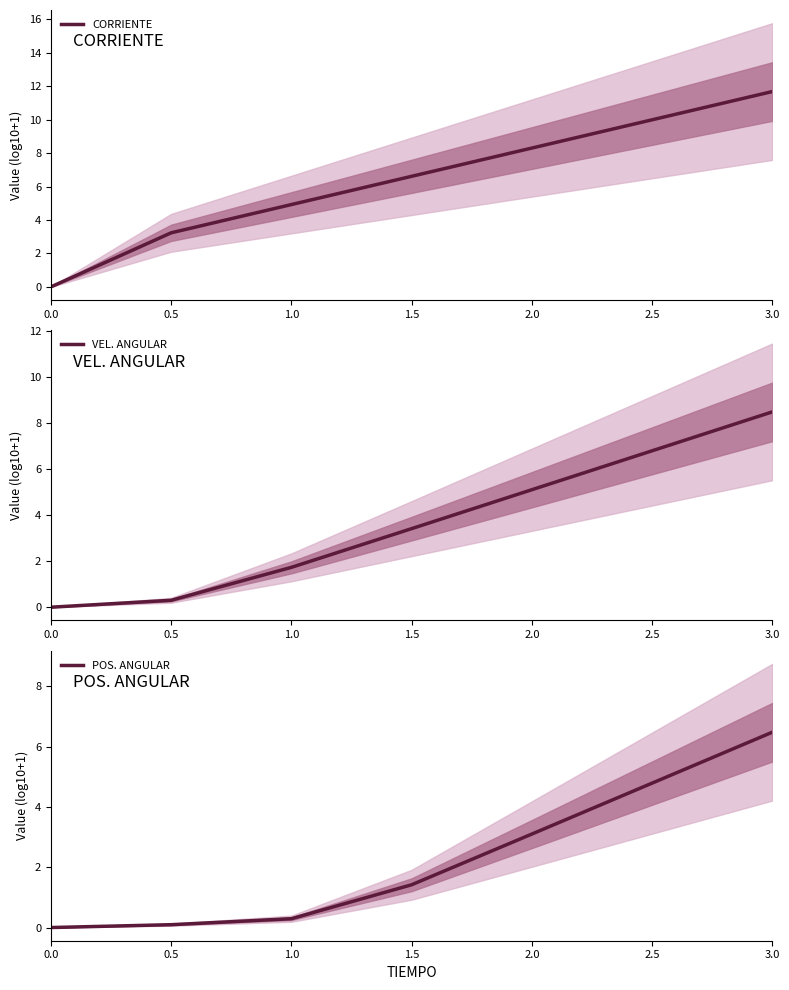

What is the maximum value shown in the chart?

11.7